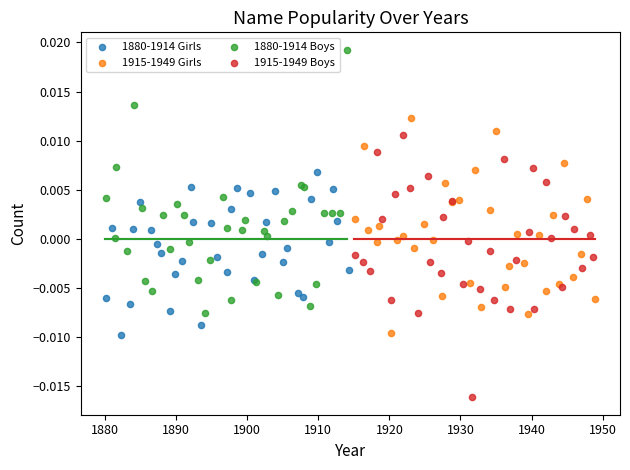

Which series reaches the minimum Y coordinate?

1915-1949 Boys